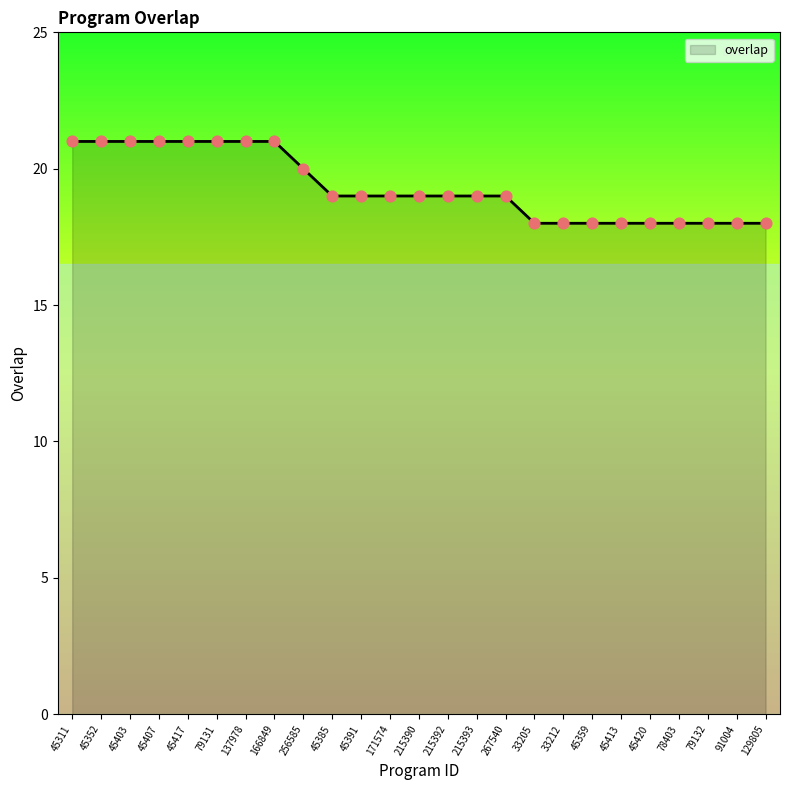

What is the change in value from 45417 to 171574?

-2